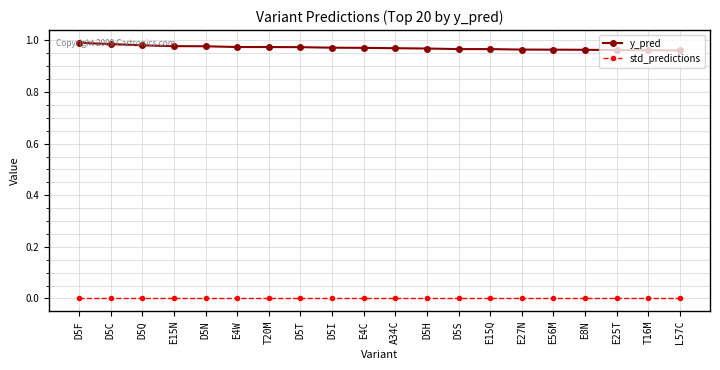

What are all the series names shown in the legend?

y_pred, std_predictions